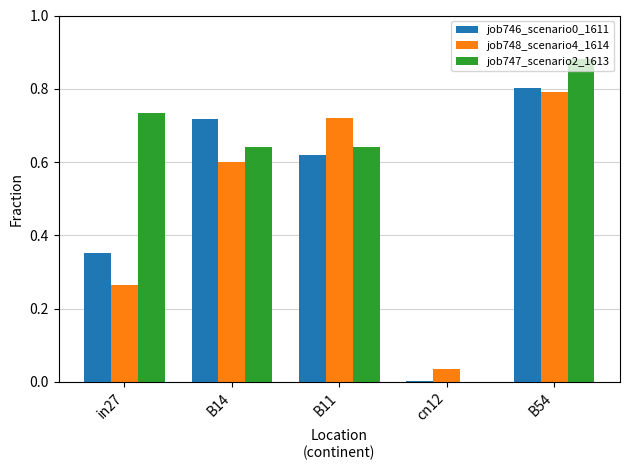

What is the difference between the job748_scenario4_1614 values at B54 and cn12?

0.8